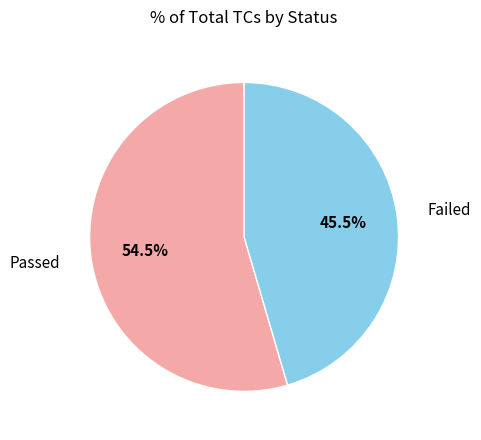

How many segments does this pie chart have?

2